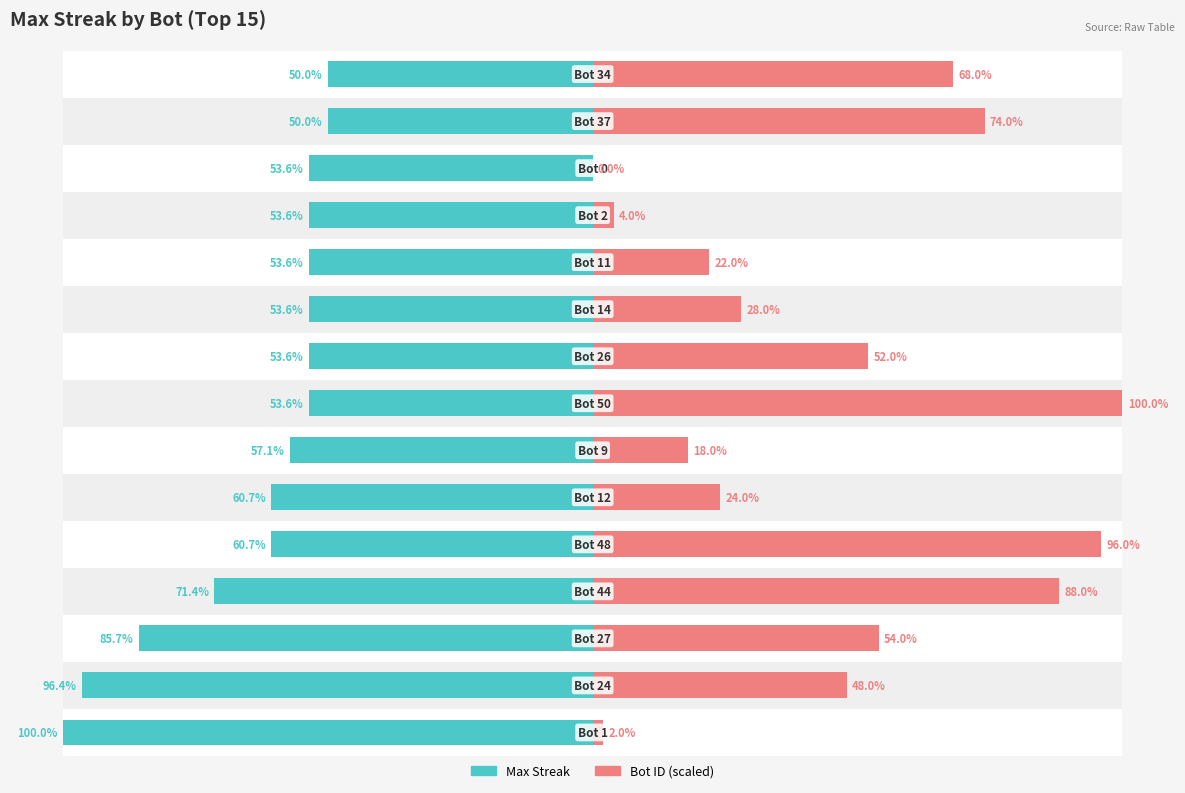

What is the difference between the maximum and minimum values in the Max Streak series?

50.0